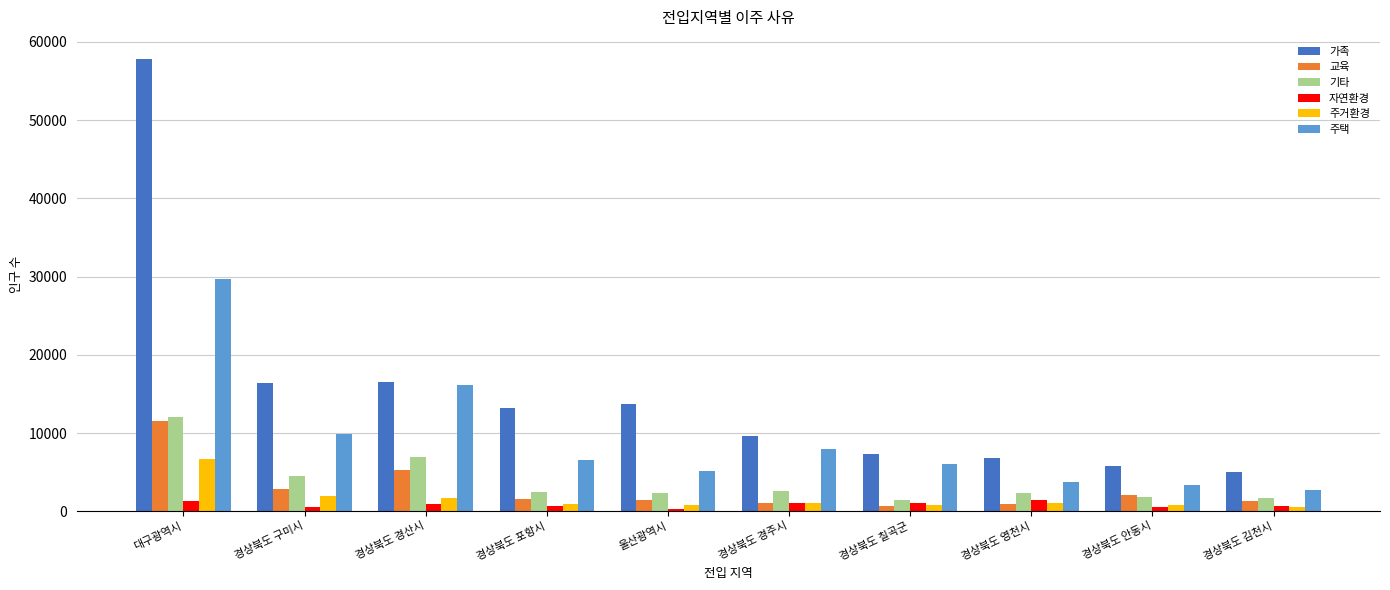

What is the highest value of the 교육 series?

11597